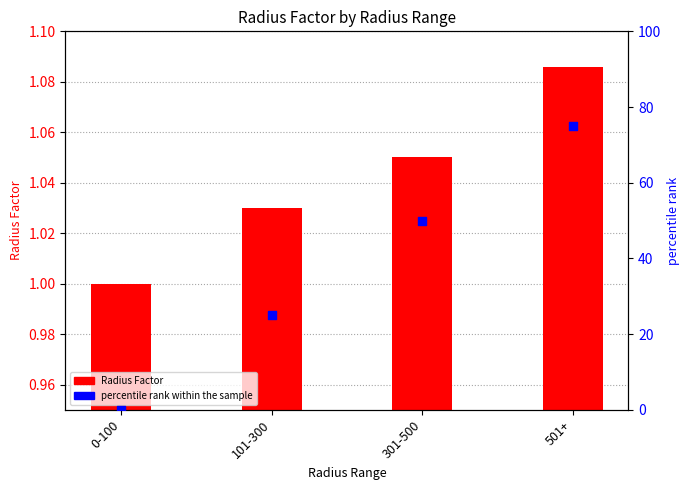

Which series reaches the minimum Y coordinate?

percentile rank within the sample